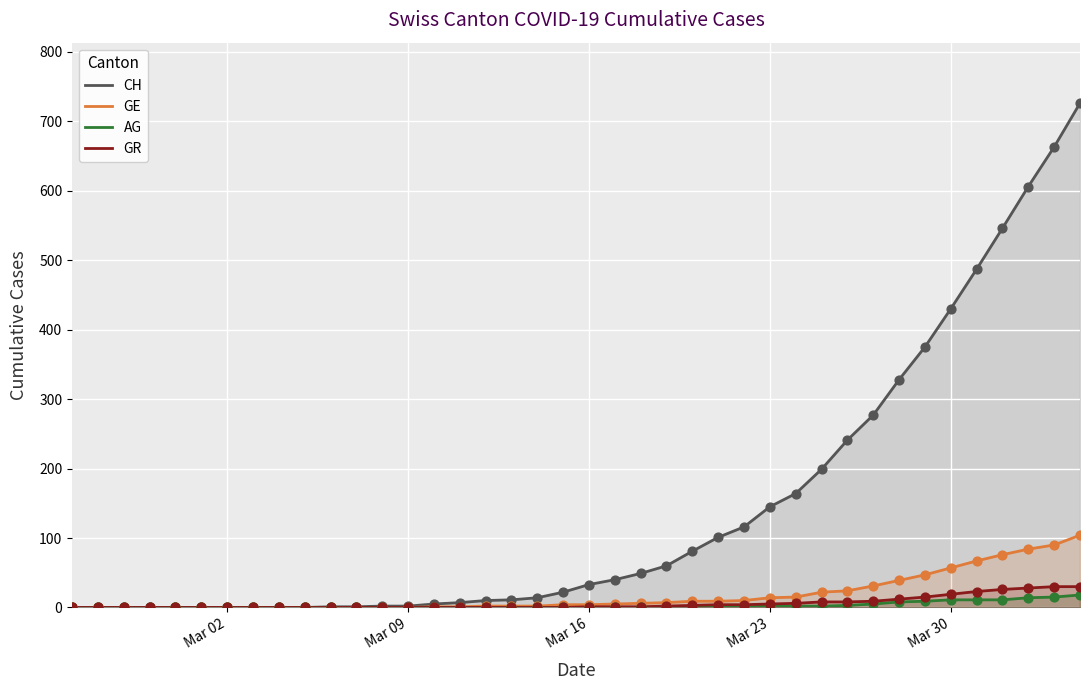

Which series reaches the minimum Y coordinate?

CH